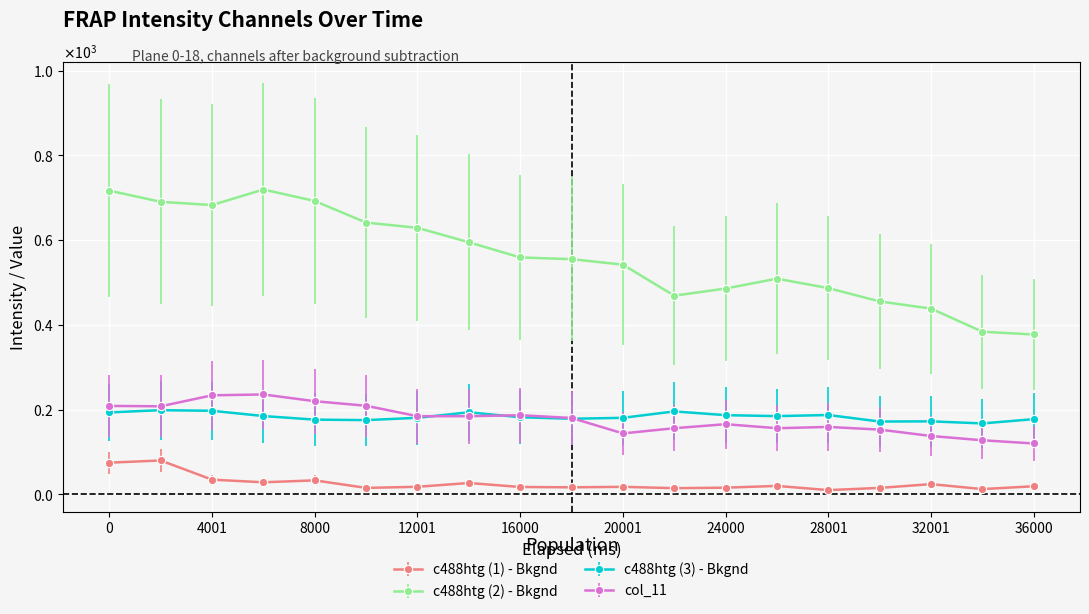

Reading left to right, extract all data points from this chart.

c488htg (1) - Bkgnd: 0=74.7	2001=79.9	4001=34.6	6000=28.4	8000=33.0	10001=15.2	12001=17.8	14000=26.7	16000=17.4	18000=16.5	20001=17.7	22001=14.5	24000=15.7	26000=19.8	28001=9.9	30001=15.1	32001=24.1	34000=12.4	36000=19.0
c488htg (2) - Bkgnd: 0=716.6	2001=690.2	4001=682.5	6000=719.2	8000=692.1	10001=641.2	12001=628.8	14000=594.8	16000=558.9	18000=554.9	20001=541.9	22001=468.7	24000=485.6	26000=508.9	28001=486.6	30001=455.1	32001=438.2	34000=383.7	36000=377.1
c488htg (3) - Bkgnd: 0=193.3	2001=198.5	4001=197.1	6000=184.7	8000=176.2	10001=175.1	12001=180.6	14000=193.6	16000=181.9	18000=178.3	20001=180.5	22001=195.6	24000=186.8	26000=184.5	28001=187.2	30001=171.7	32001=172.2	34000=167.3	36000=177.4
col_11: 0=208.6	2001=207.7	4001=233.6	6000=235.6	8000=219.7	10001=209.0	12001=184.4	14000=184.3	16000=186.7	18000=180.2	20001=143.7	22001=156.0	24000=165.5	26000=156.0	28001=159.0	30001=152.7	32001=137.6	34000=127.6	36000=120.0